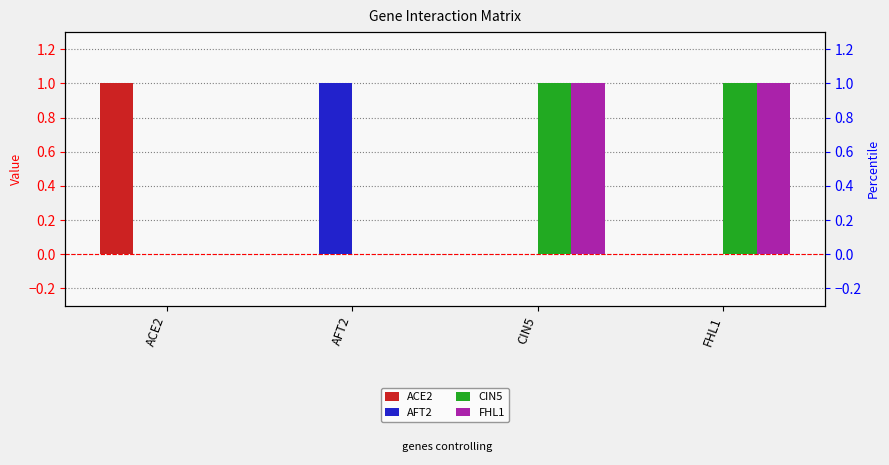

Reading left to right, list all the values displayed in this chart.

ACE2: ACE2=1	AFT2=0	CIN5=0	FHL1=0
AFT2: ACE2=0	AFT2=1	CIN5=0	FHL1=0
CIN5: ACE2=0	AFT2=0	CIN5=1	FHL1=1
FHL1: ACE2=0	AFT2=0	CIN5=1	FHL1=1